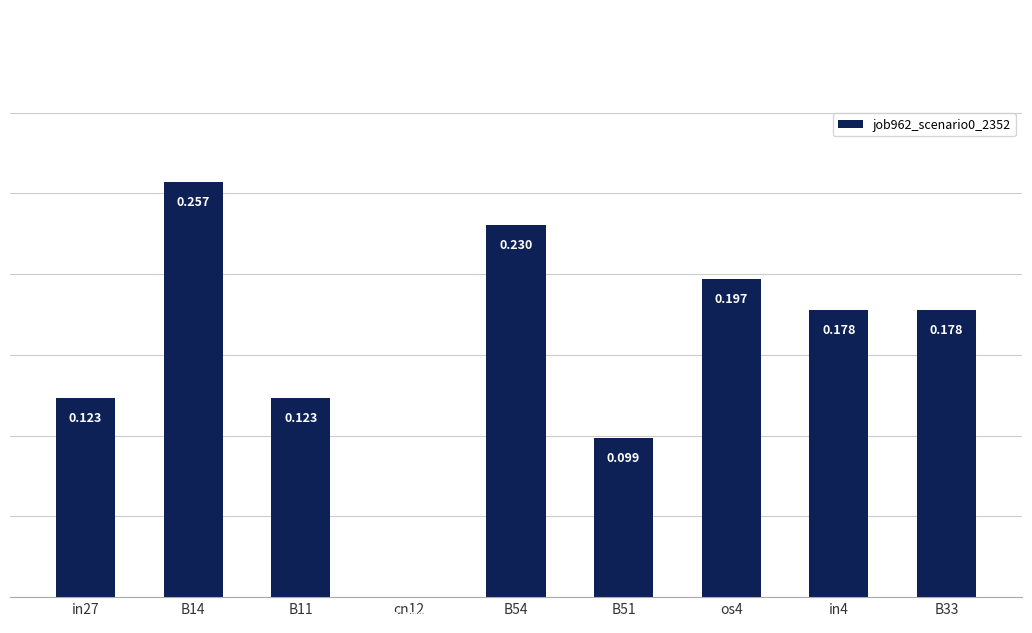

Which has a higher value, os4 or cn12?

os4